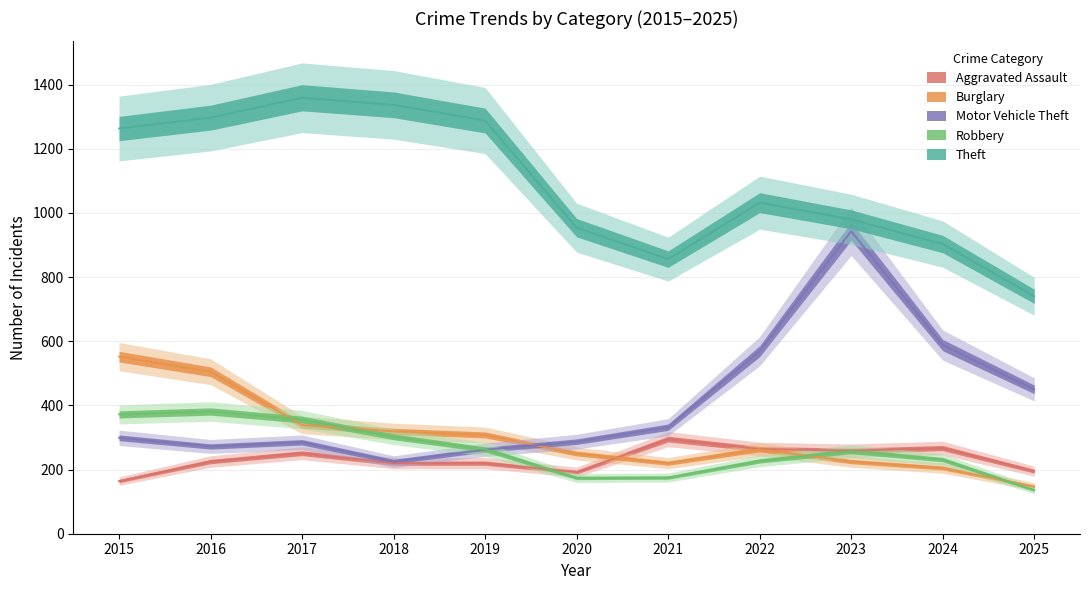

Reading left to right, extract all data points from this chart.

Aggravated Assault: 164	225	251	220	220	192	295	264	259	267	195
Burglary: 552	505	339	319	308	250	220	263	225	205	147
Motor Vehicle Theft: 299	272	285	225	262	287	332	569	943	588	450
Robbery: 372	381	356	302	263	174	175	227	257	231	136
Theft: 1263	1297	1359	1337	1288	954	856	1032	980	903	740